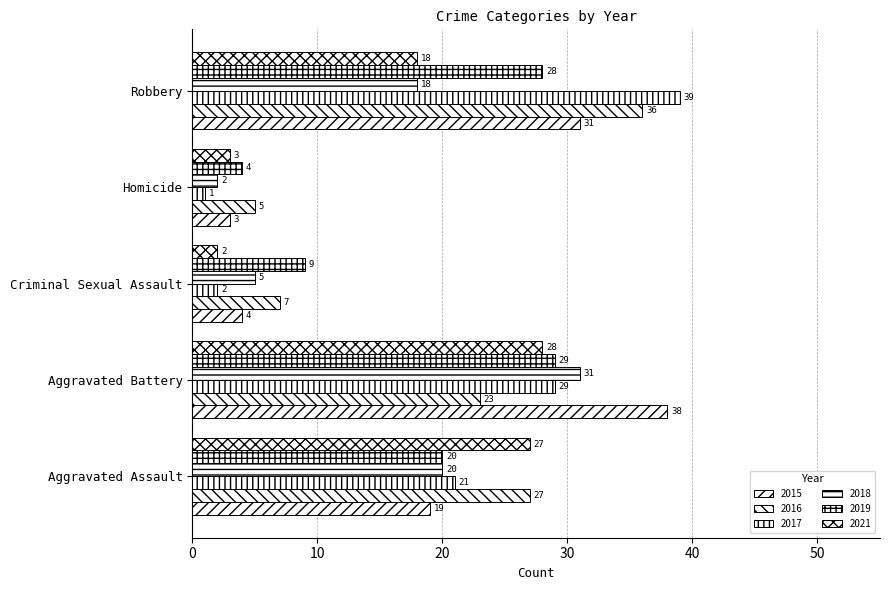

Which series has the widest spread of values?

2017